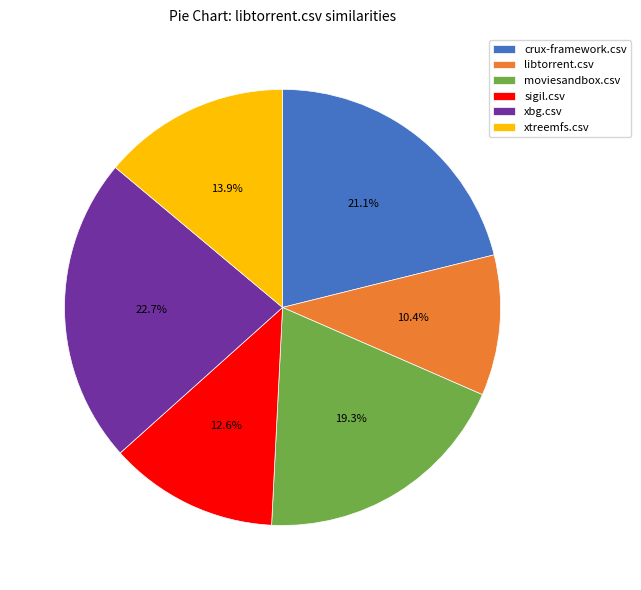

Which has a higher value, libtorrent.csv or xbg.csv?

xbg.csv